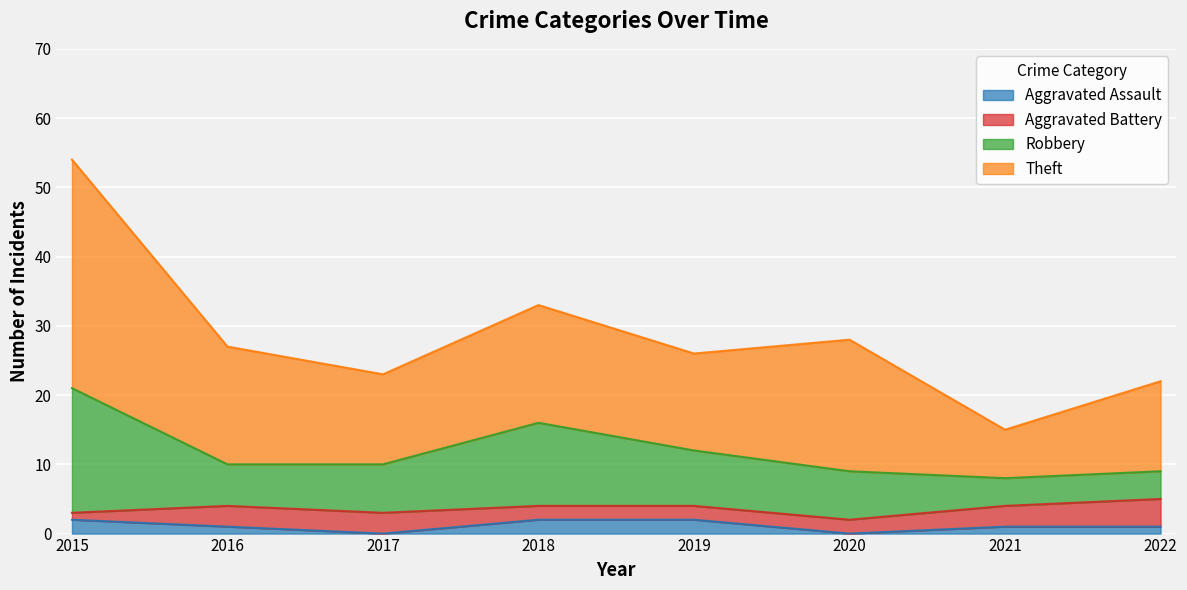

At which category is the sum across all series the highest?

2015